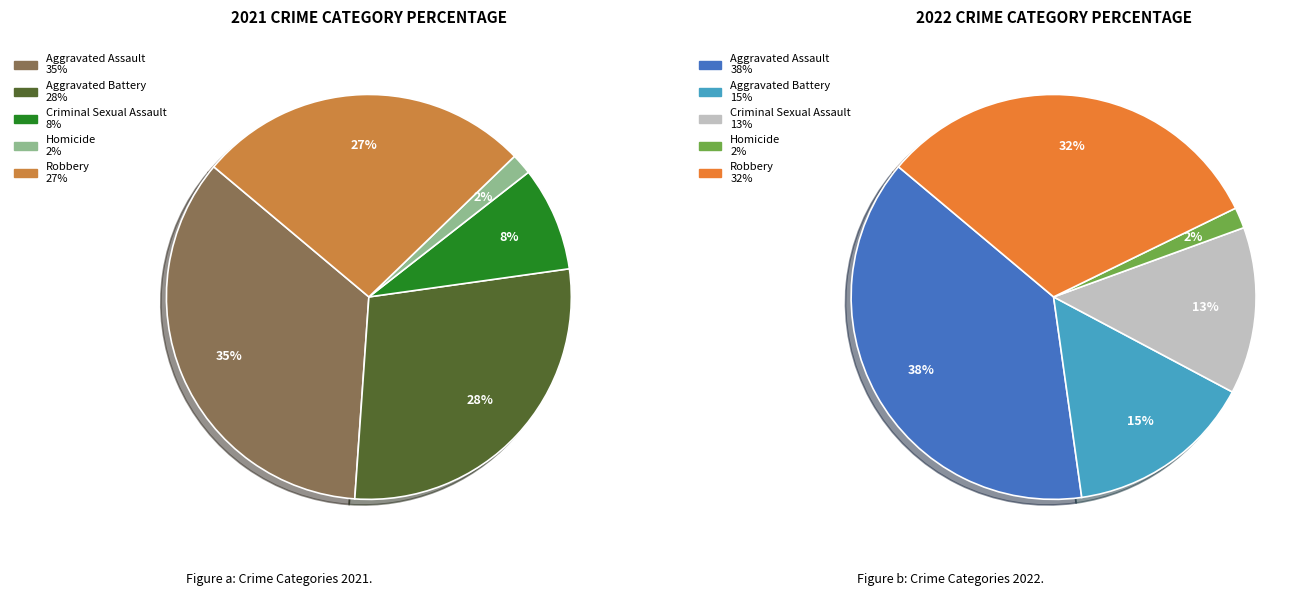

Does any single category account for the majority?

No